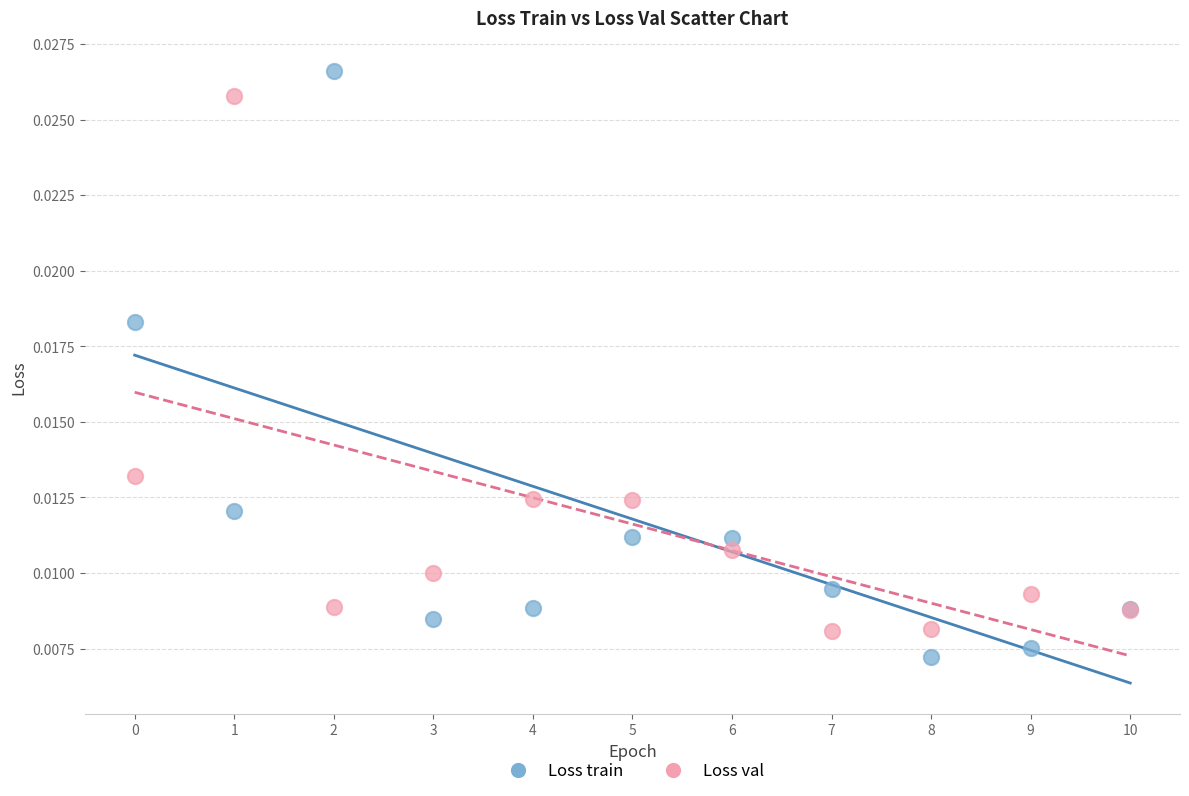

Which series reaches the minimum Y coordinate?

Loss train